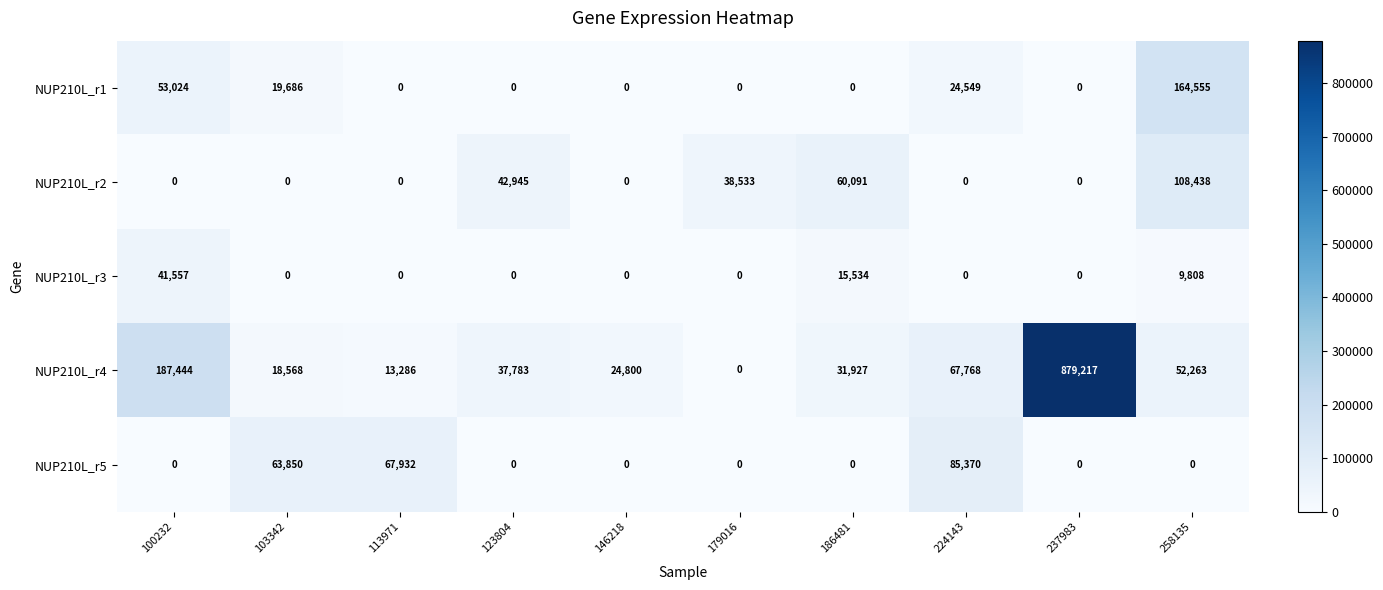

The NUP210L_r5 series shows 42449 at 103342. True or false?

False